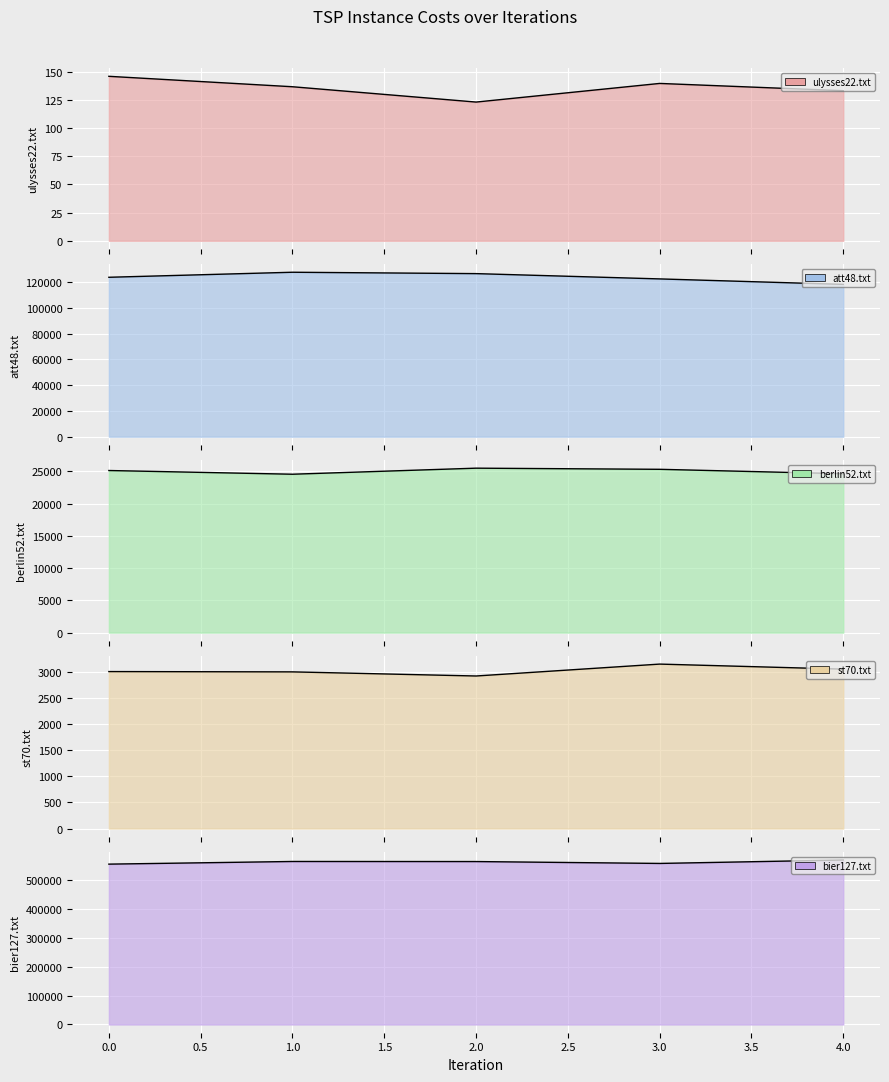

Which has a higher value, 3 or 4?

3